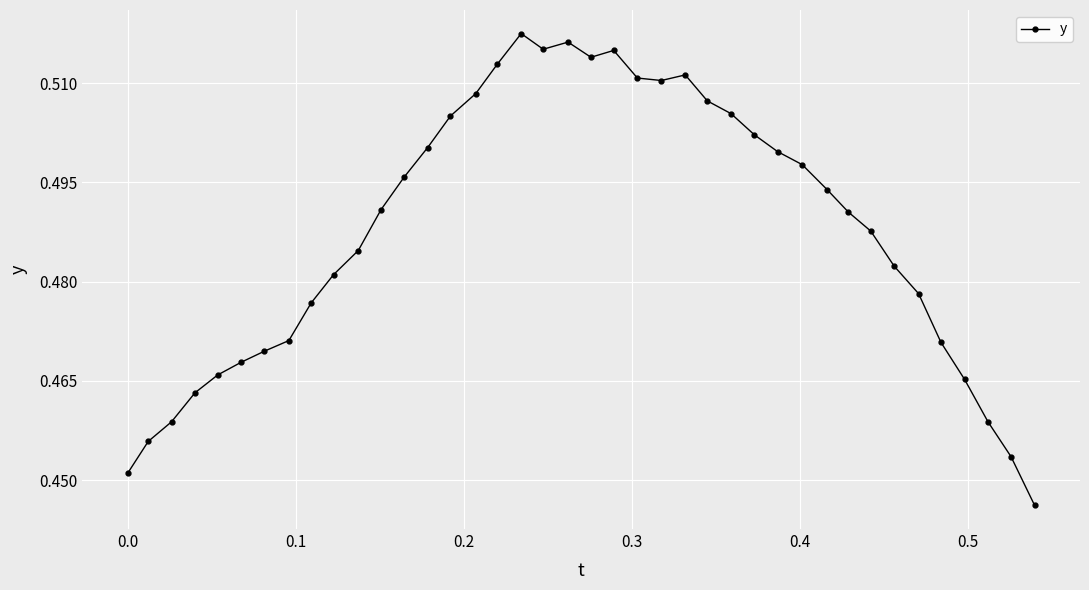

Does the chart display data point markers on the line(s)?

Yes